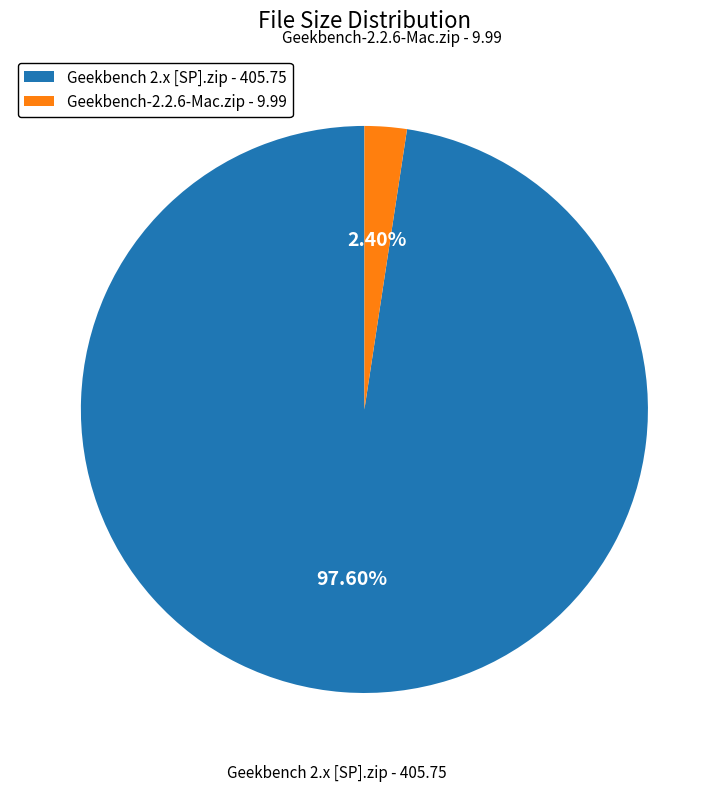

Is there any slice that represents more than half of the pie?

Yes